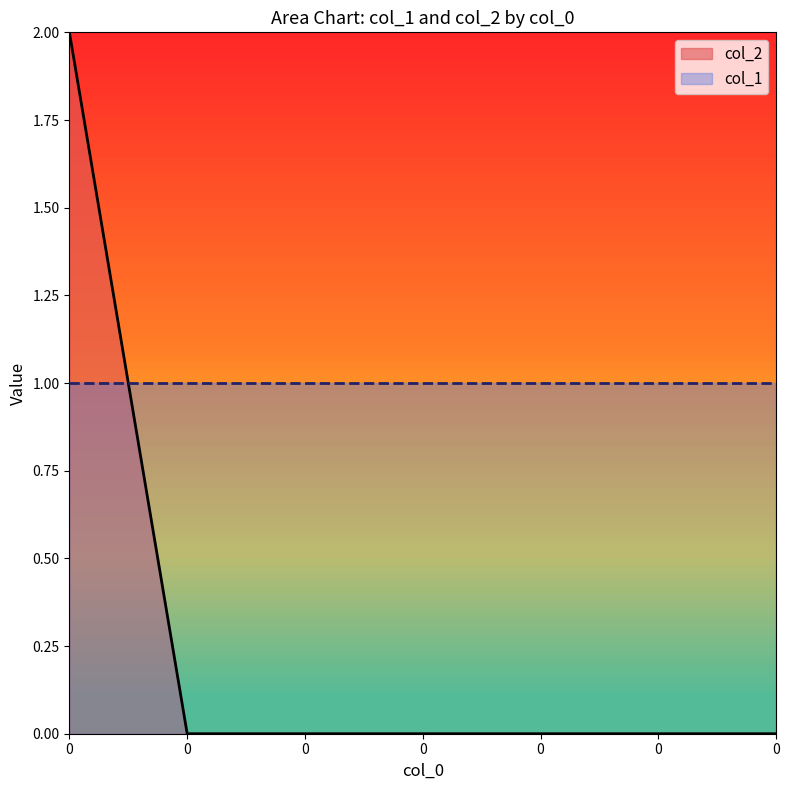

The value at 0 is 0. True or false?

True